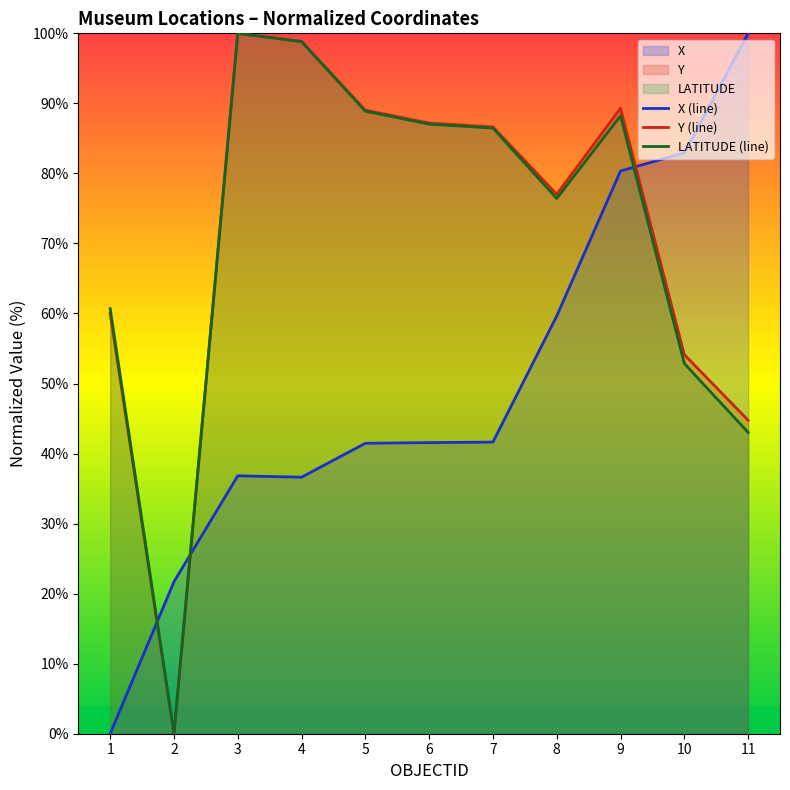

Which series has the largest total across all categories?

Y (line)